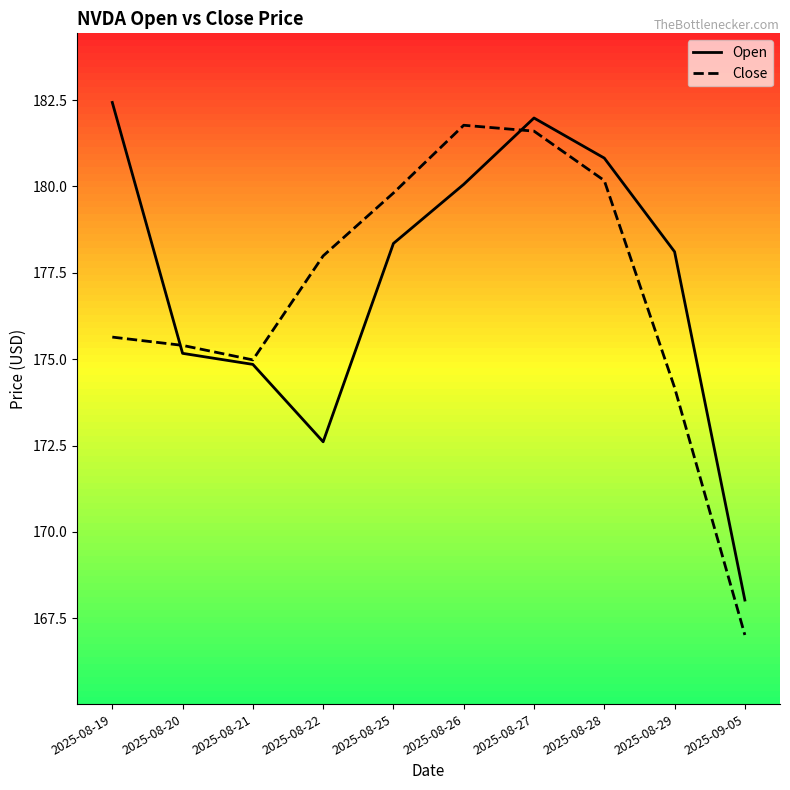

The Open series shows 280.5 at 2025-08-22. True or false?

False